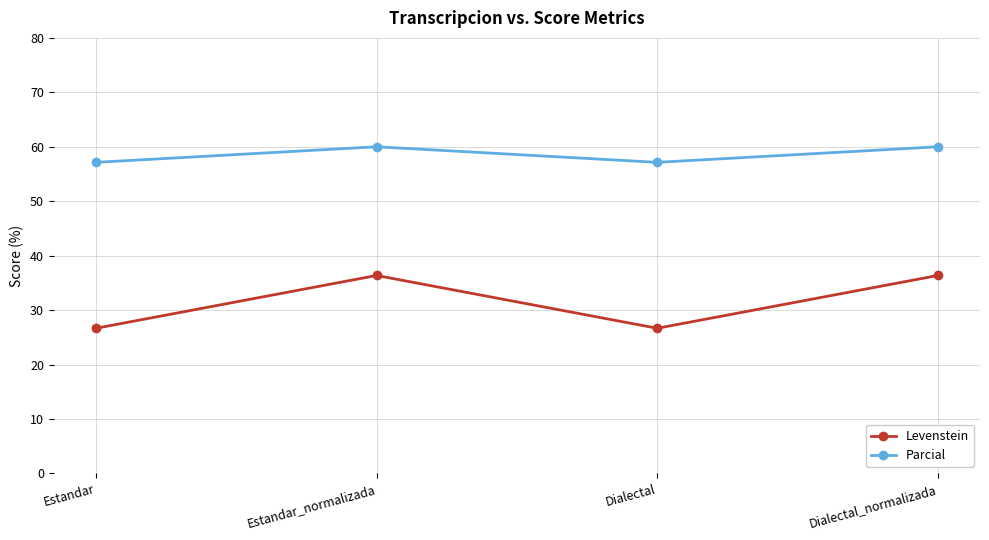

Is it true that Parcial equals 60.0 at Dialectal_normalizada?

True